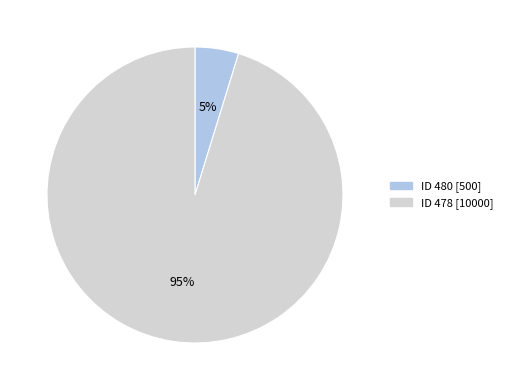

Which has a higher value, ID 478 [10000] or ID 480 [500]?

ID 478 [10000]